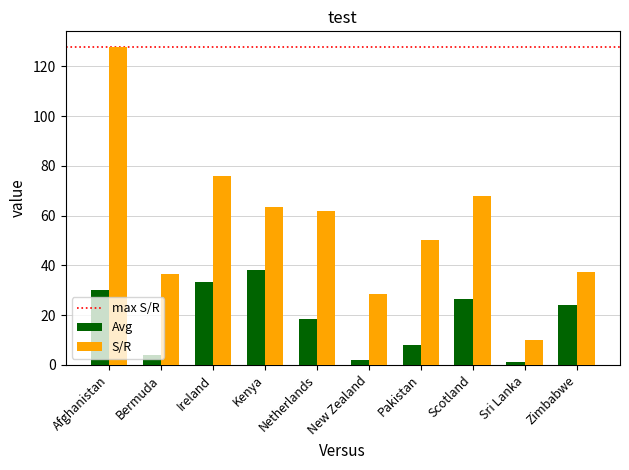

How many bars are there in each group?

2